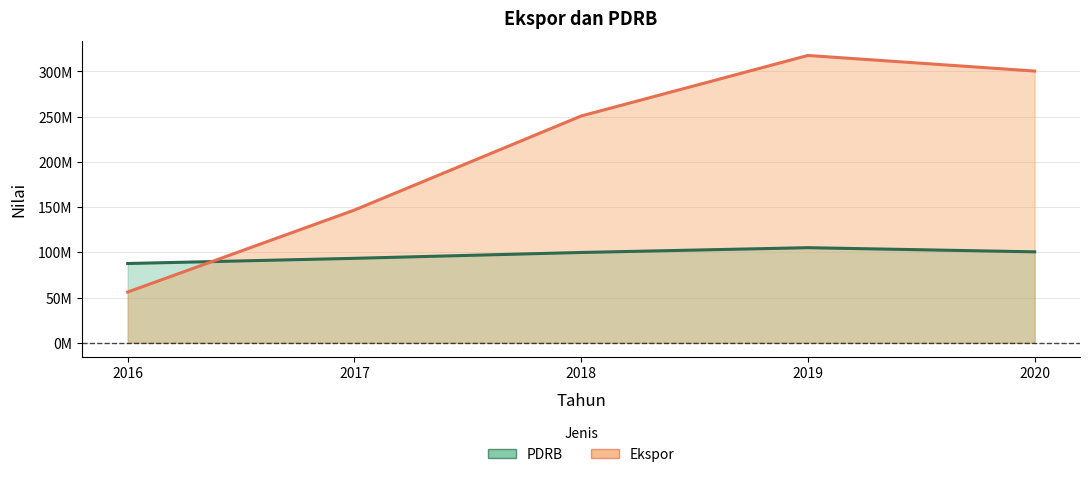

Read the PDRB (line) value at 2019, to the nearest 100.

105109400